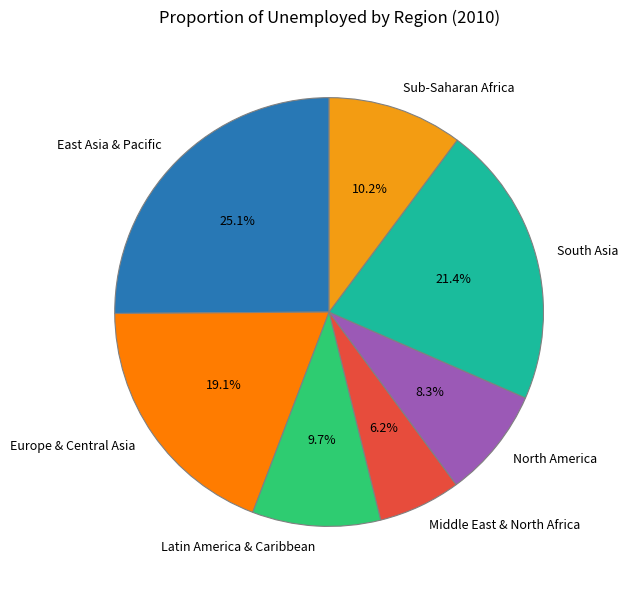

Combined, what portion of the pie is Middle East & North Africa and East Asia & Pacific?

31.3%